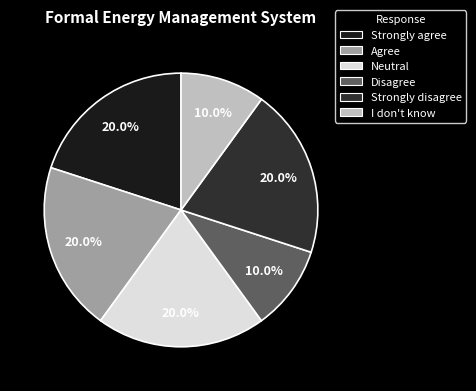

Count the number of slices in the pie.

6